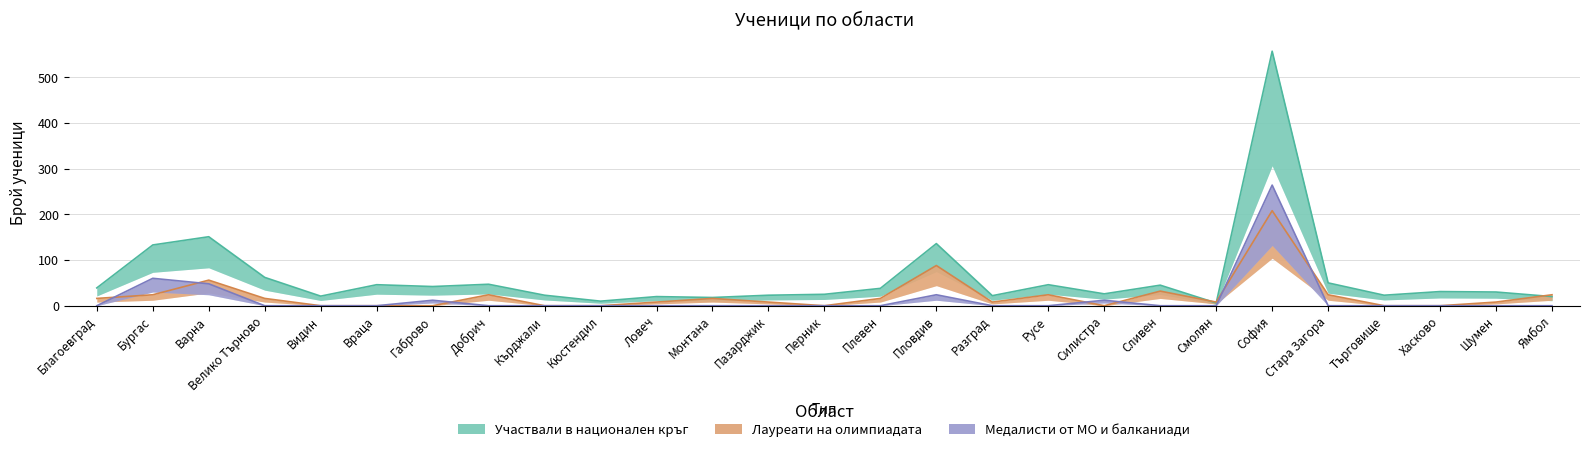

How many lines are shown in the chart?

3